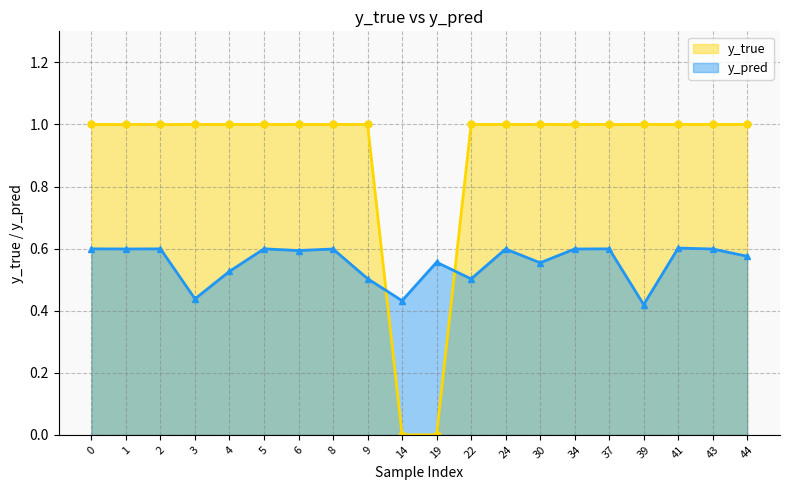

Between which two adjacent categories do y_pred and y_true first intersect?

9 and 14